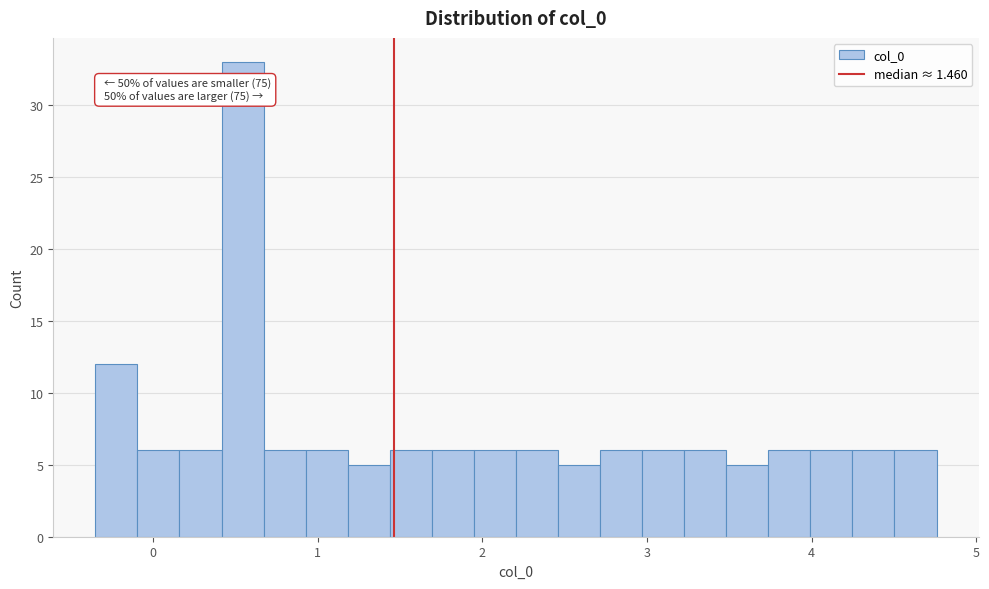

Around what value on the x-axis is the tallest bar? Give the approximate position of its centre, as read against the axis.

0.5